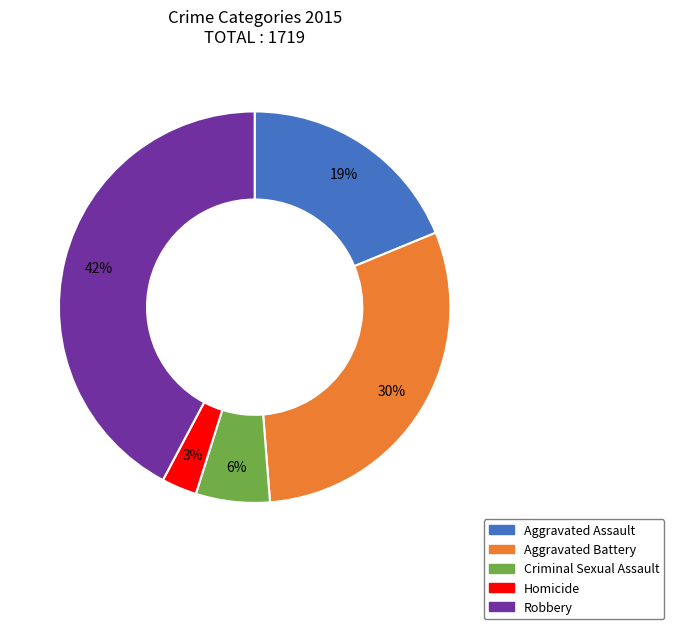

Is it true that Aggravated Battery is 30% of the pie?

True